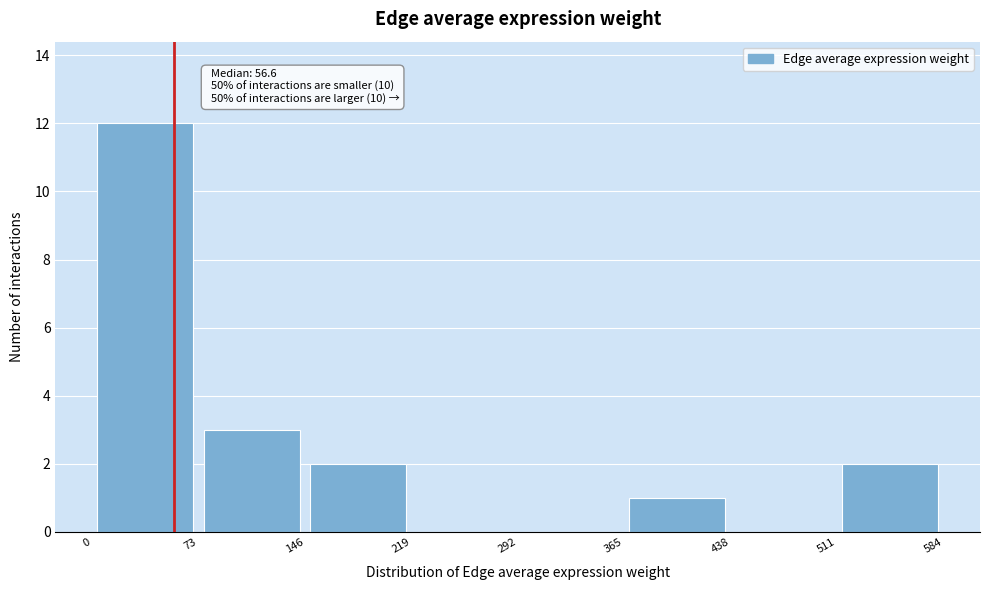

Over which range of the x-axis is the bar tallest?

0 to 73